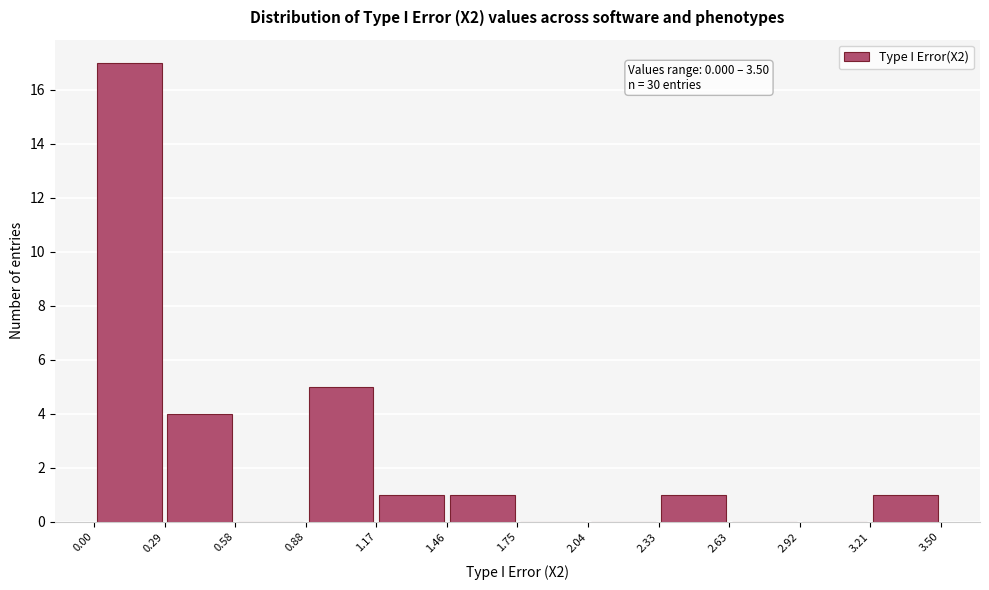

Which range on the x-axis has the tallest bar?

0.00 to 0.29